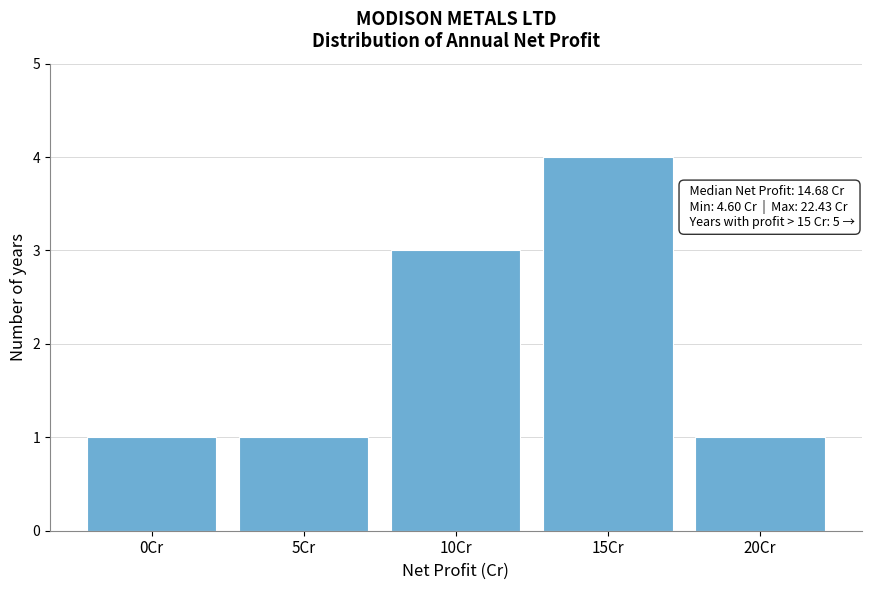

Reading left to right, extract all data points from this chart.

0Cr=1	5Cr=1	10Cr=3	15Cr=4	20Cr=1